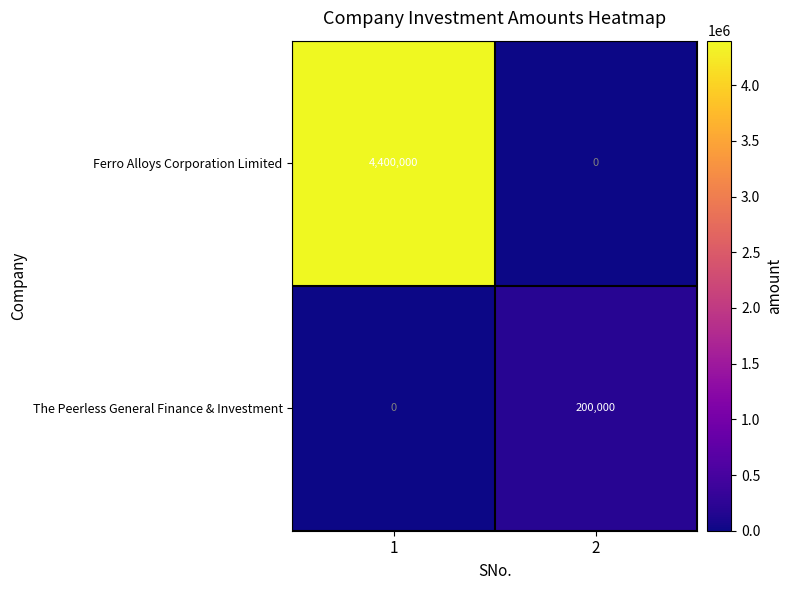

Between 1 and 2, which series saw the biggest shift?

Ferro Alloys Corporation Limited